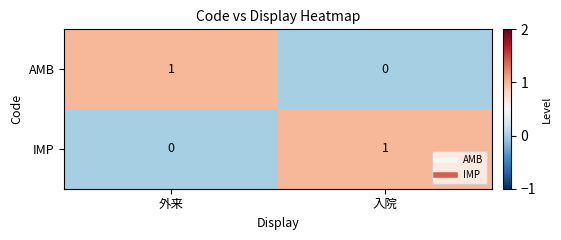

Reading left to right, what are all the values shown in this chart?

AMB: 1	0
IMP: 0	1